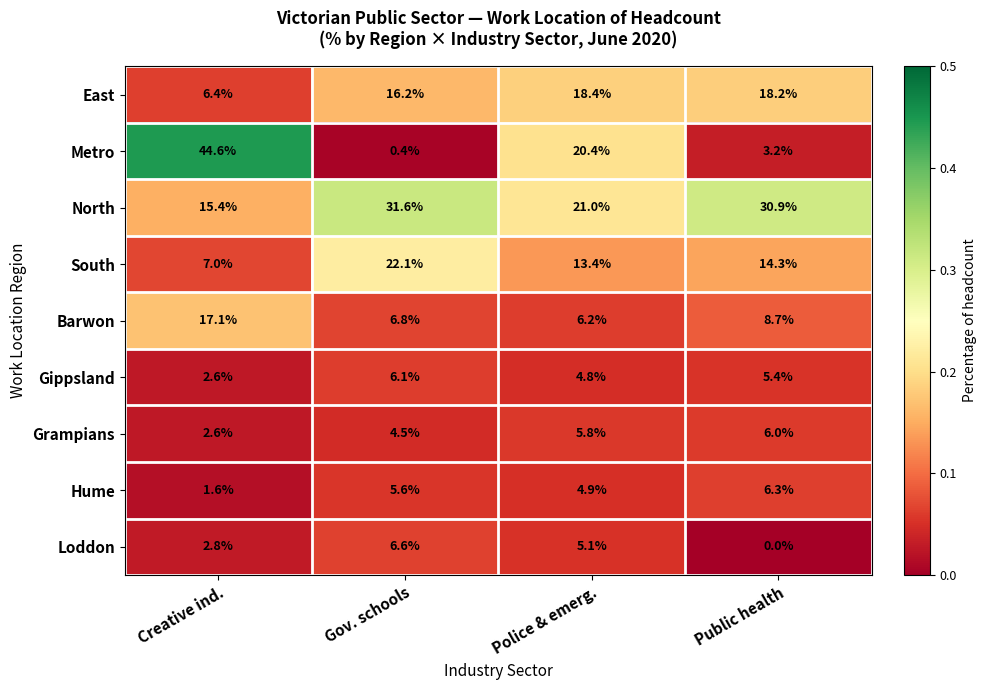

Which series has the widest spread of values?

Metro